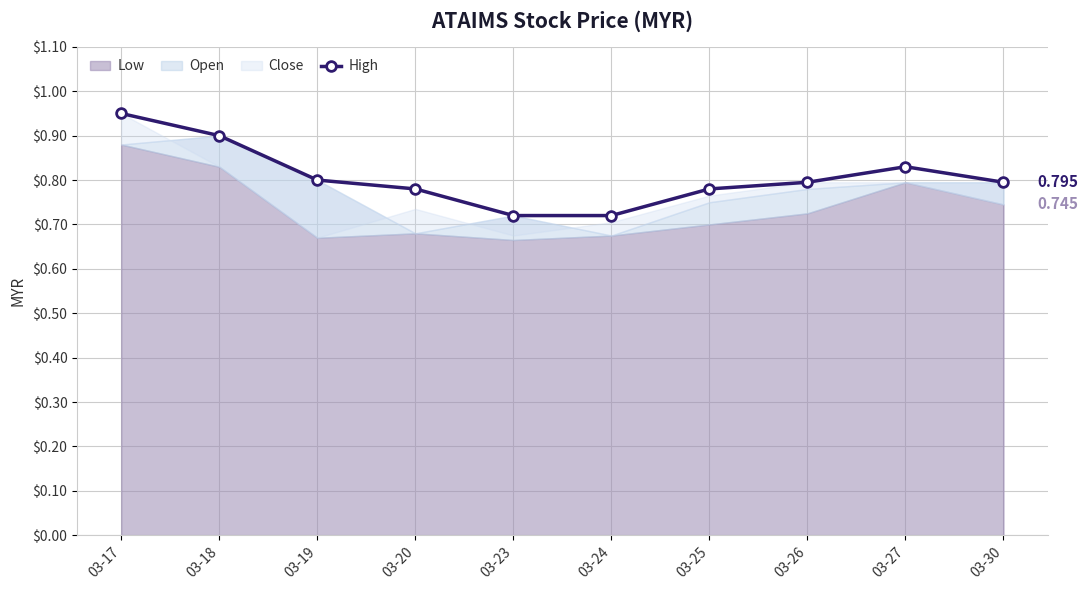

Rank the categories by value from lowest to highest.

03-23, 03-24, 03-20, 03-25, 03-26, 03-30, 03-19, 03-27, 03-18, 03-17